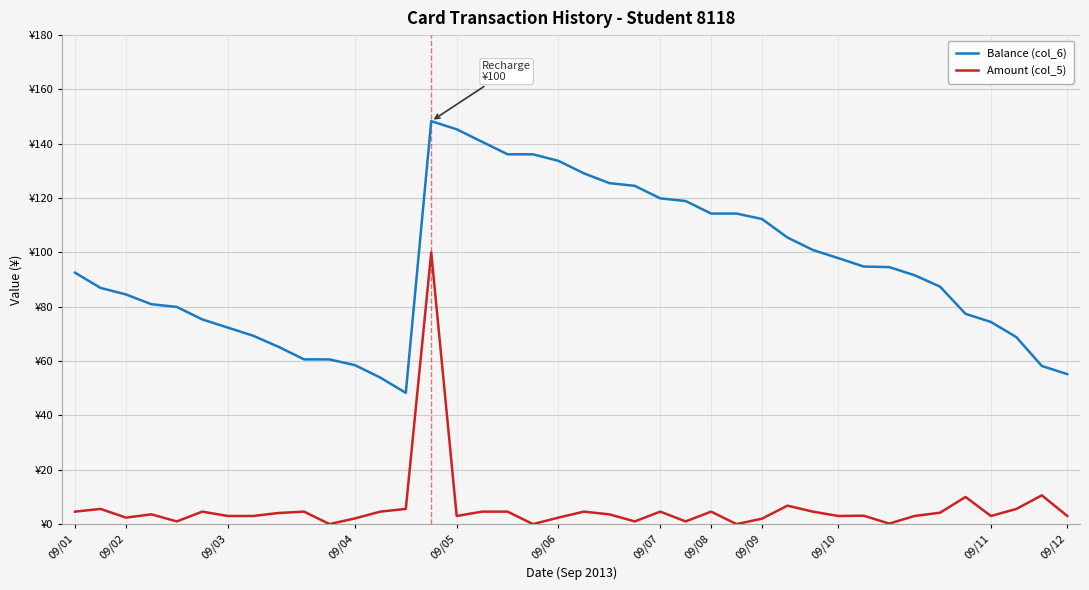

Does the chart display data point markers on the line(s)?

No